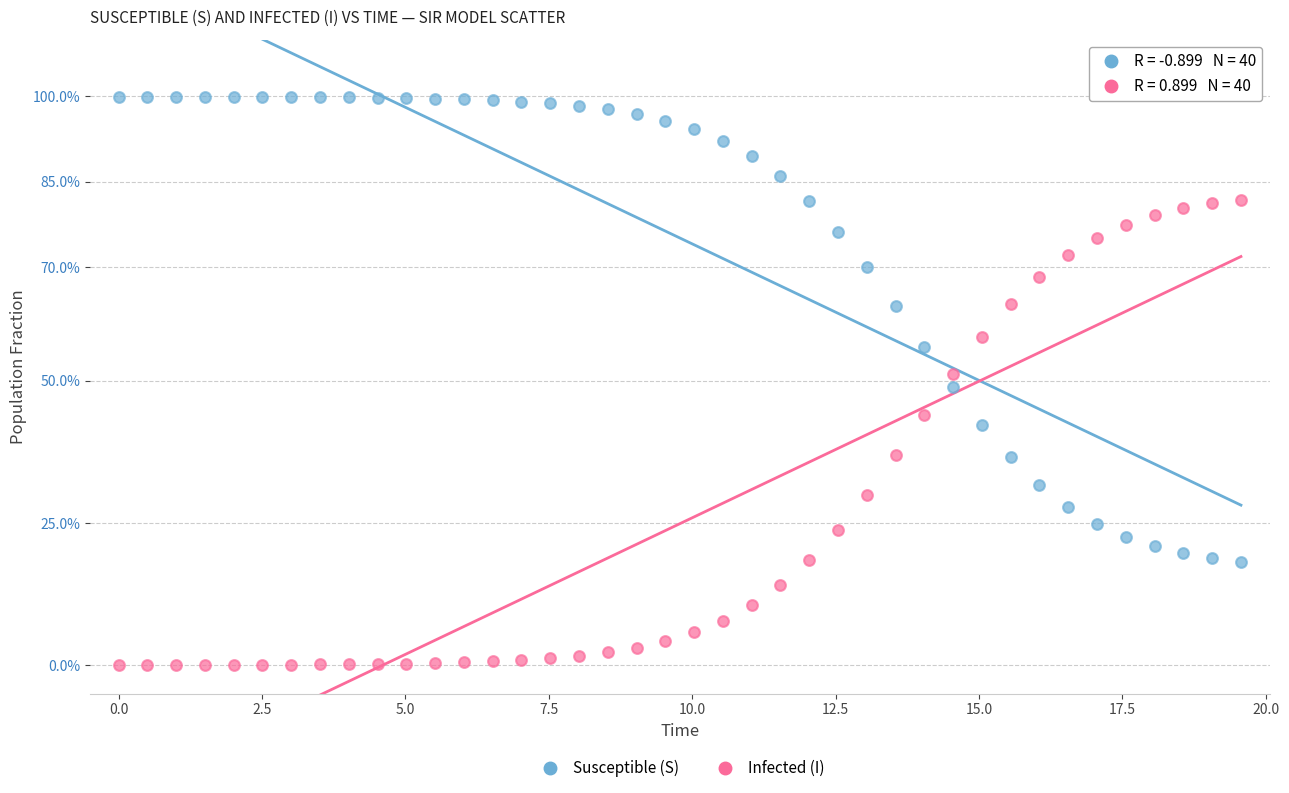

Which series contains the lowest Y value?

Infected (I)